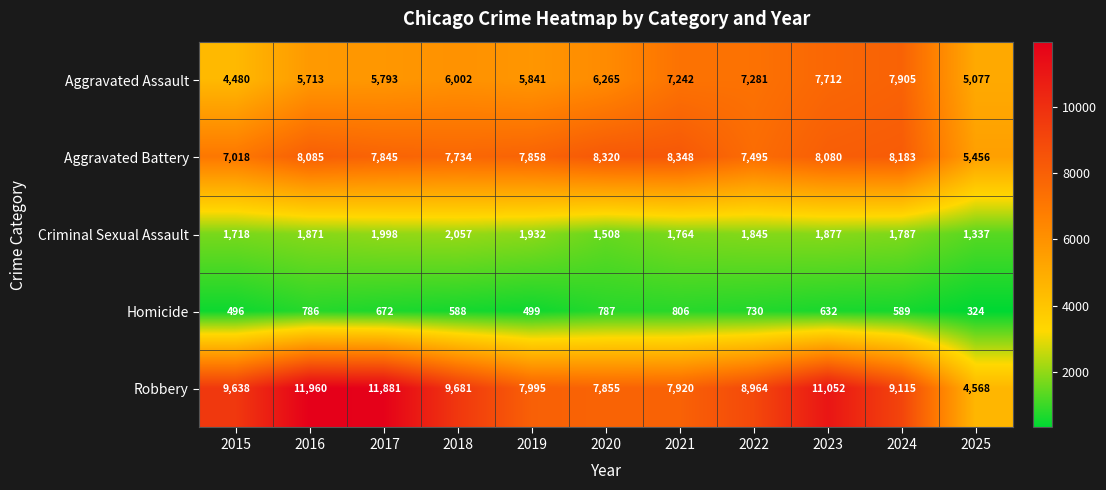

At how many categories does at least one series exceed 5390?

11